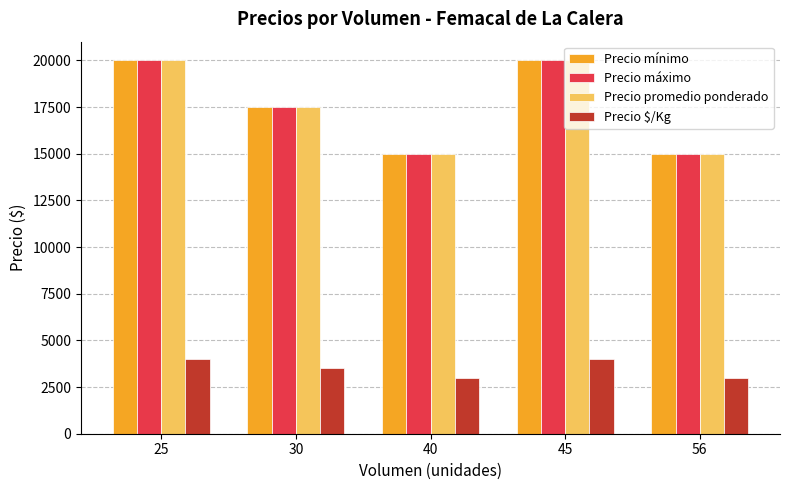

Reading right to left, what are all the values shown in this chart?

Precio mínimo: 15000	20000	15000	17500	20000
Precio máximo: 15000	20000	15000	17500	20000
Precio promedio ponderado: 15000	20000	15000	17500	20000
Precio $/Kg: 3000	4000	3000	3500	4000